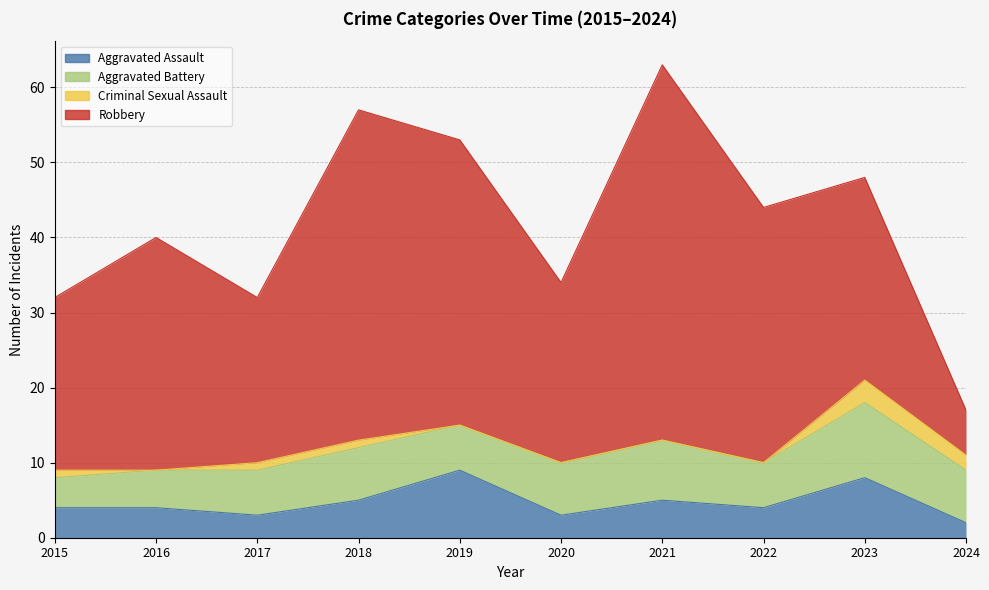

Reading left to right, list all the values displayed in this chart.

Aggravated Assault: 4	4	3	5	9	3	5	4	8	2
Aggravated Battery: 4	5	6	7	6	7	8	6	10	7
Criminal Sexual Assault: 1	0	1	1	0	0	0	0	3	2
Robbery: 23	31	22	44	38	24	50	34	27	6